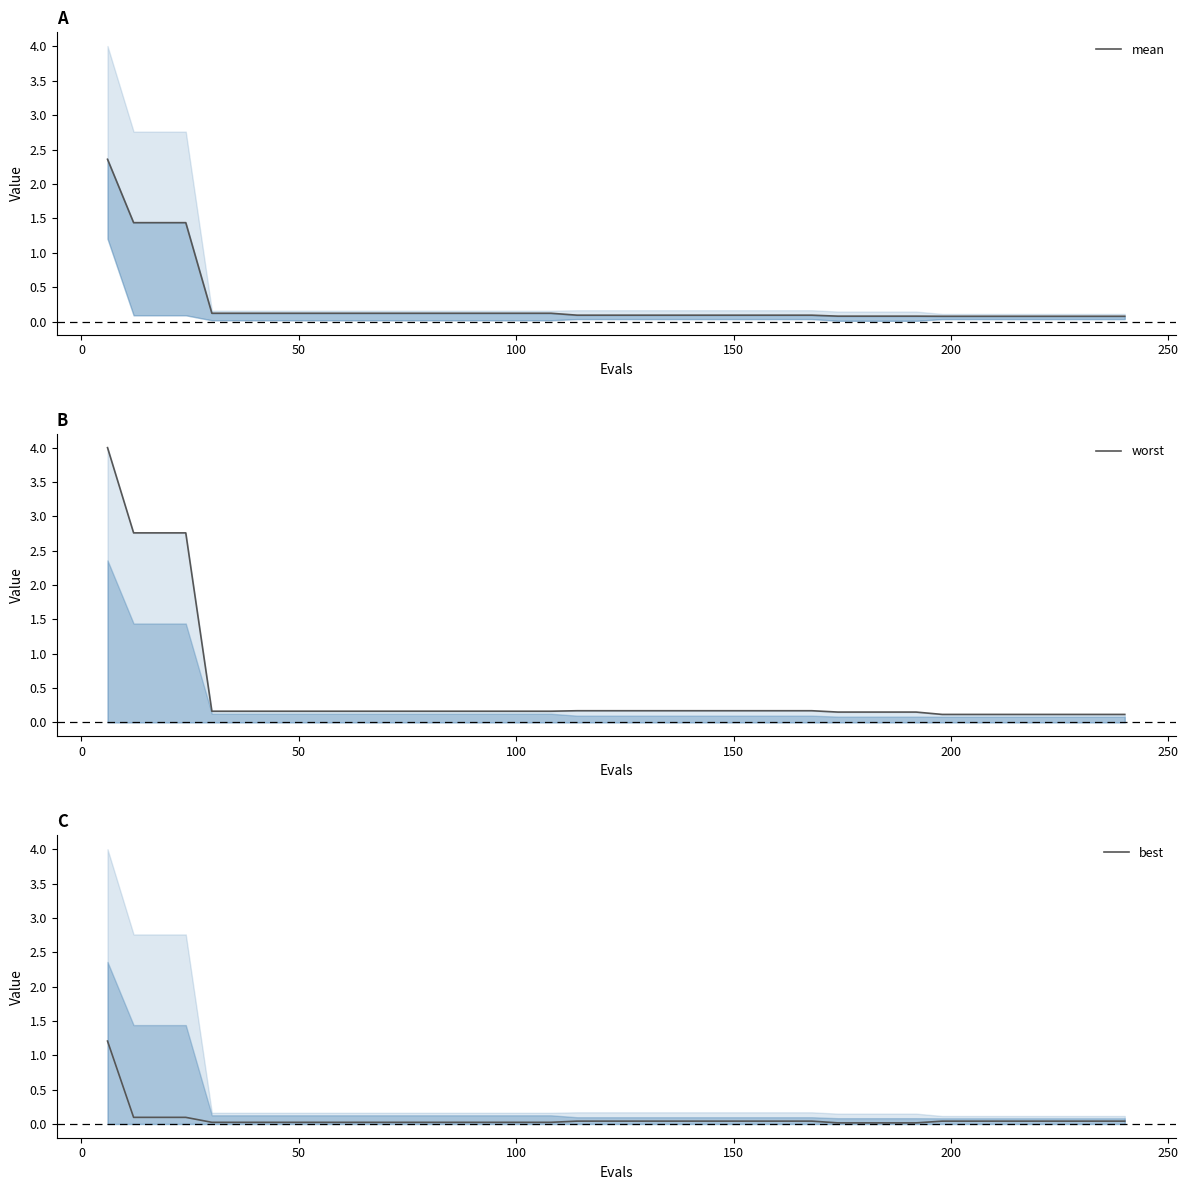

What is the greatest value displayed?

4.0